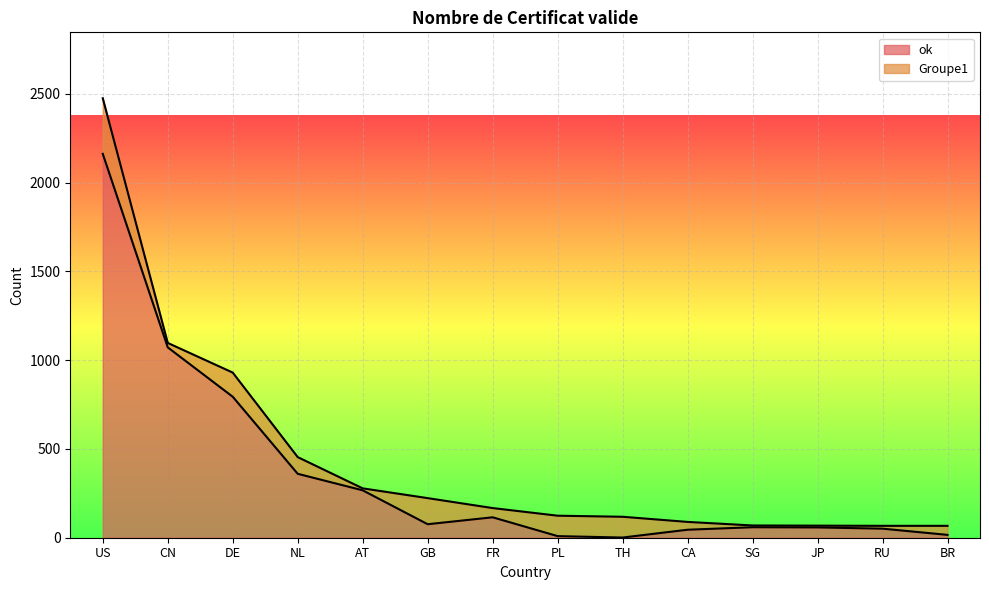

Reading left to right, extract all data points from this chart.

2162	1072	794	360	267	76	115	9	1	45	59	58	51	16